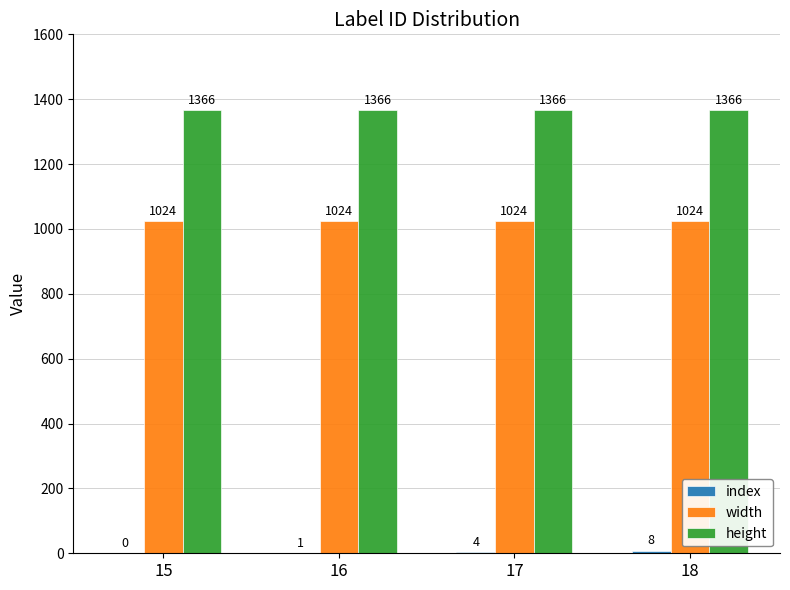

Which series has the largest total across all categories?

height